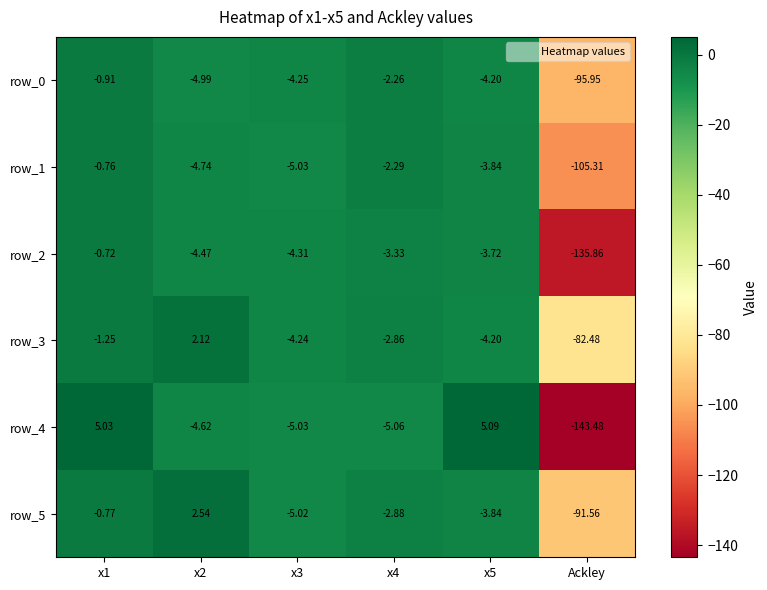

At which category does the chart reach its minimum across all series?

Ackley